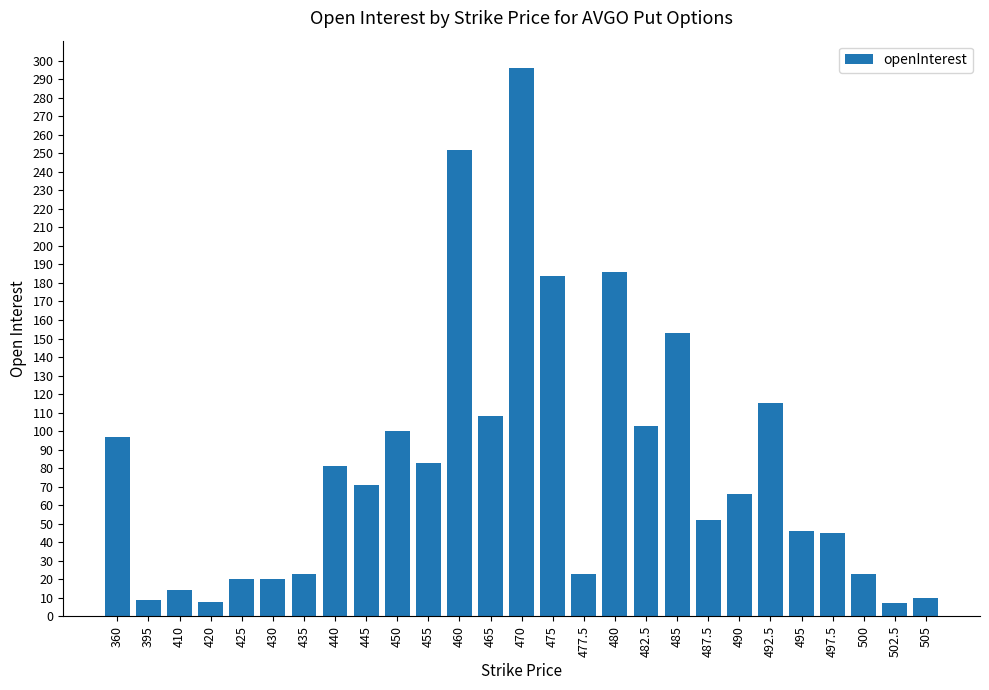

Approximately how many times larger is the value at 505 compared to 485?

0.1